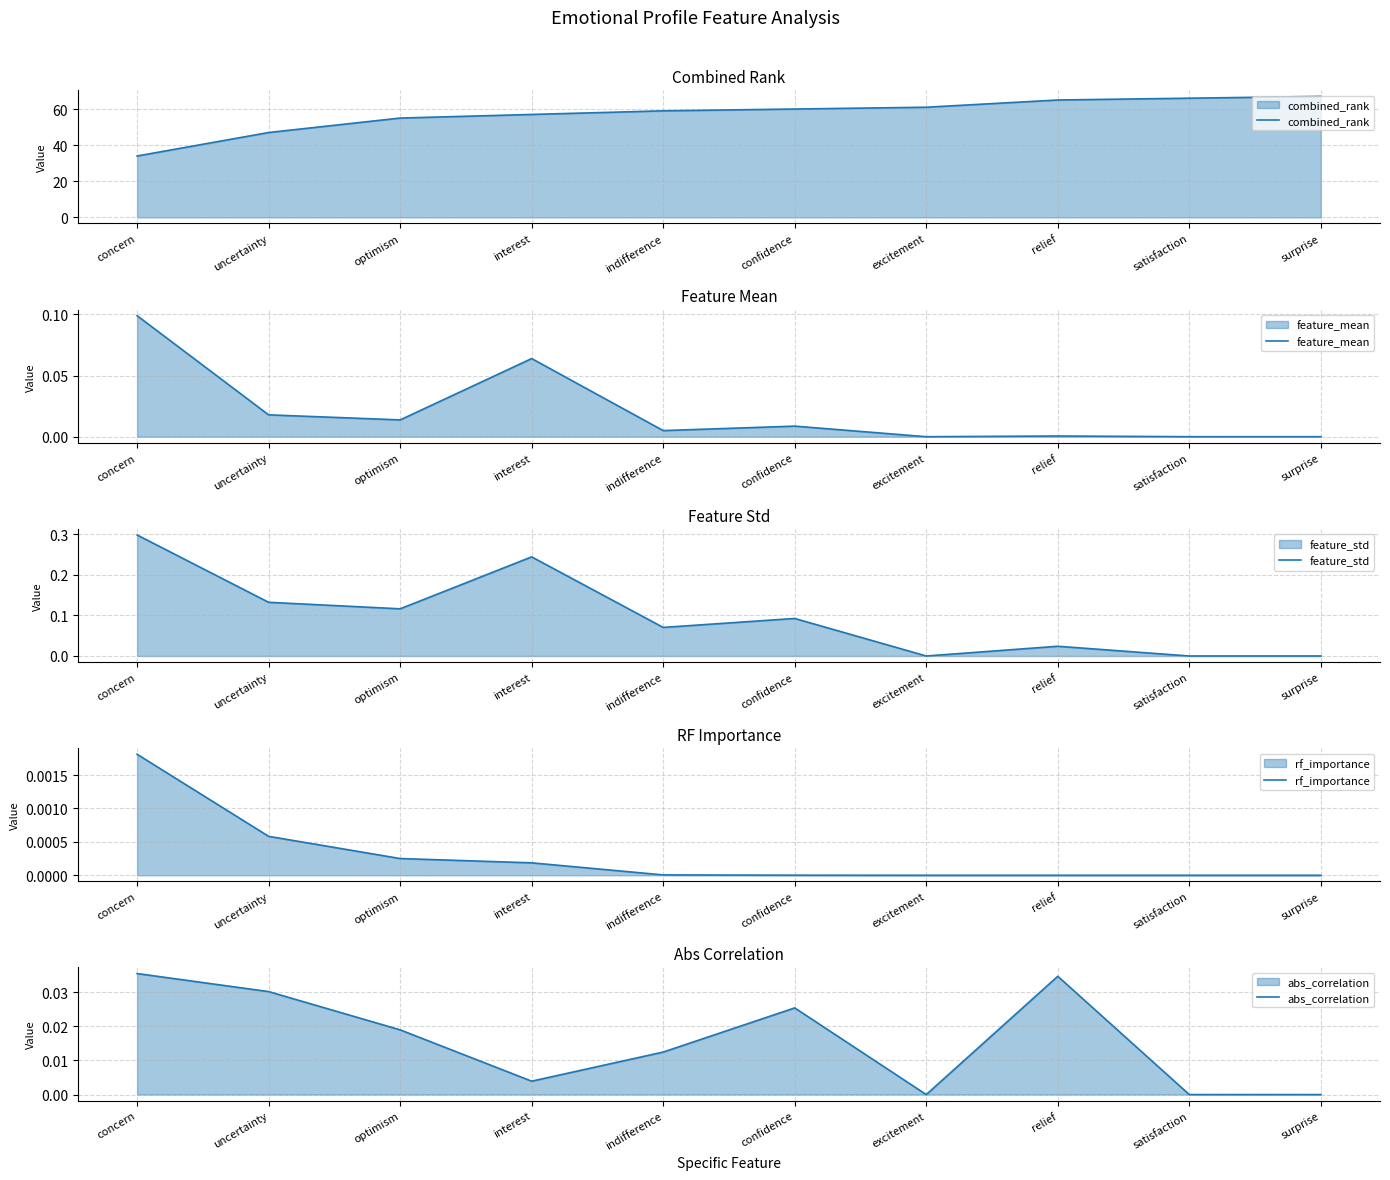

Which has a higher value, concern or confidence?

confidence